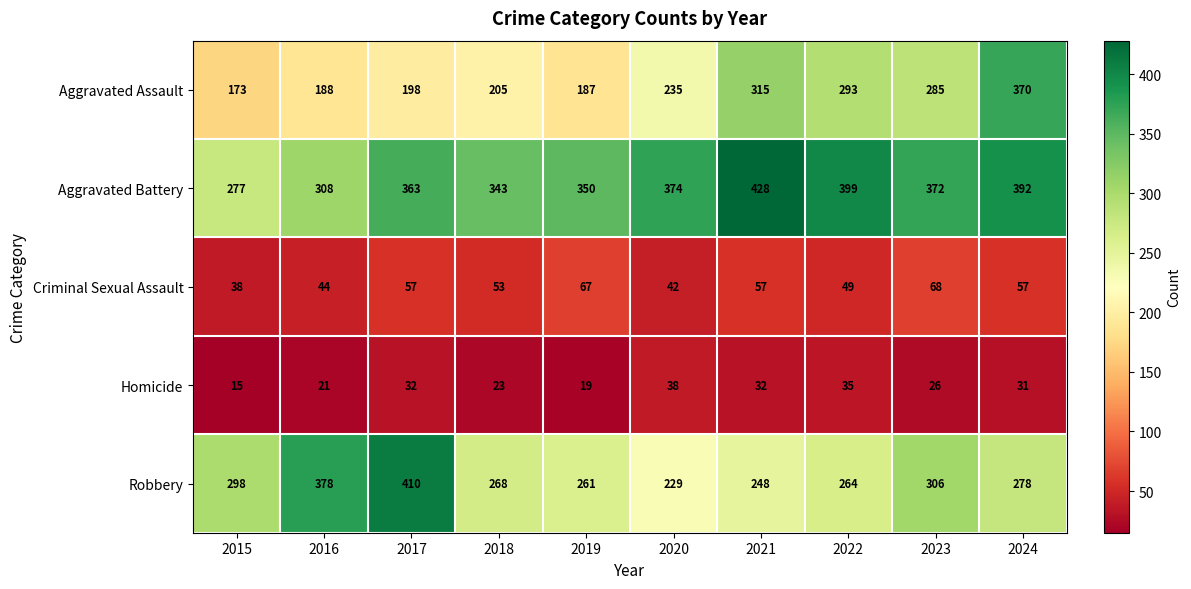

List the series in order of their peak value, lowest first.

Homicide, Criminal Sexual Assault, Aggravated Assault, Robbery, Aggravated Battery